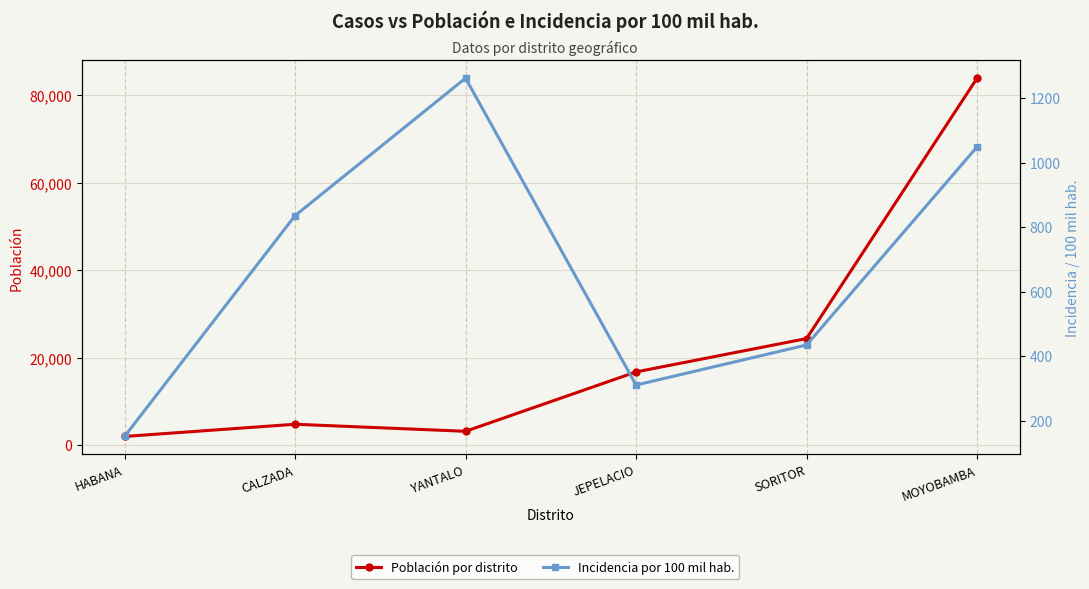

Reading left to right, what are all the values shown in this chart?

Población por distrito: 1989.0	4786.0	3169.0	16757.0	24390.0	83966.0
Incidencia por 100 mil hab.: 150.8	835.8	1262.2	310.3	434.6	1049.2